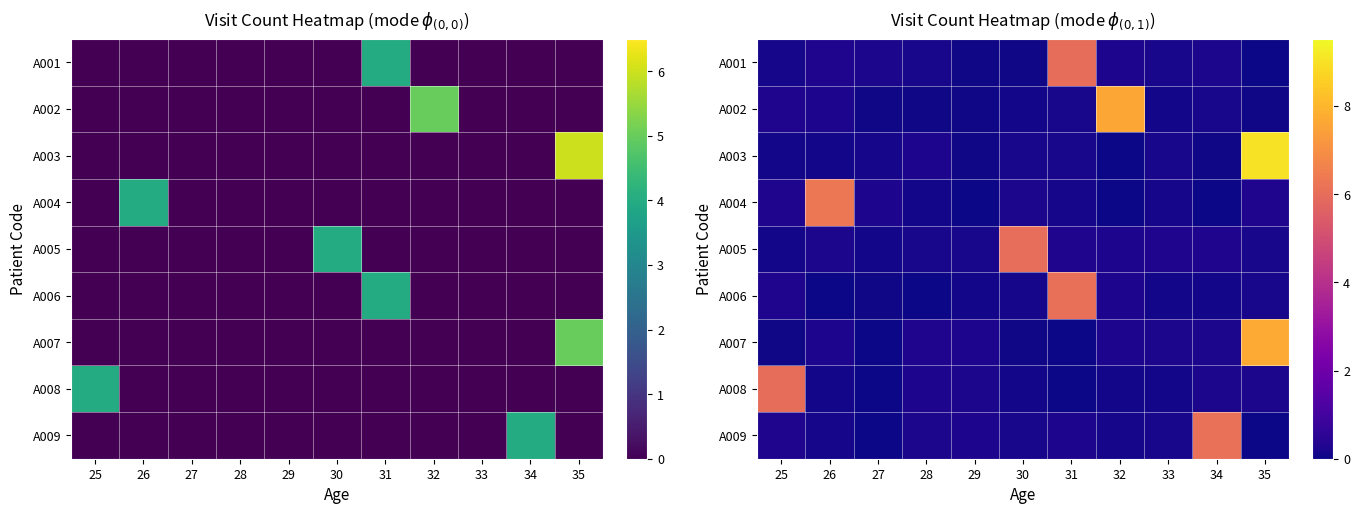

At how many categories does at least one series exceed 2?

7